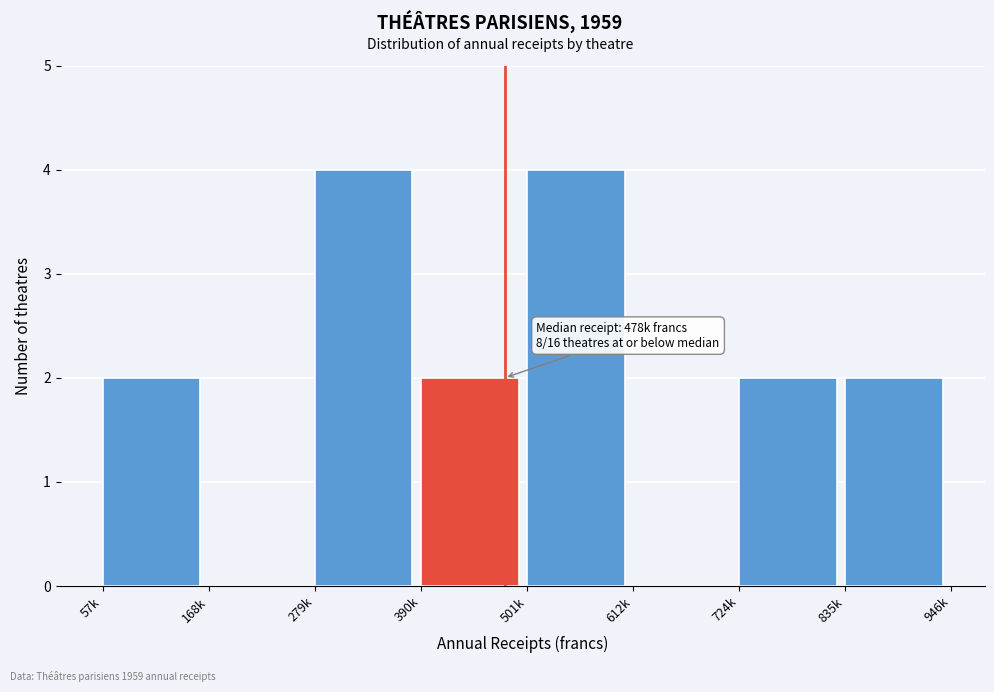

Reading left to right, list all the values displayed in this chart.

57k=2	168k=0	279k=4	390k=2	501k=4	612k=0	724k=2	835k=2